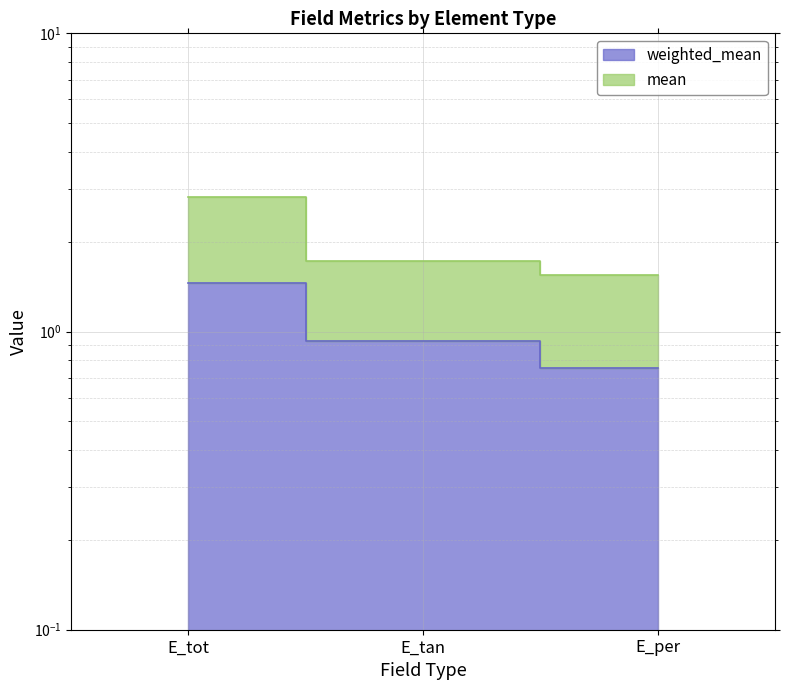

Is it true that mean equals 1.7 at E_tan?

True